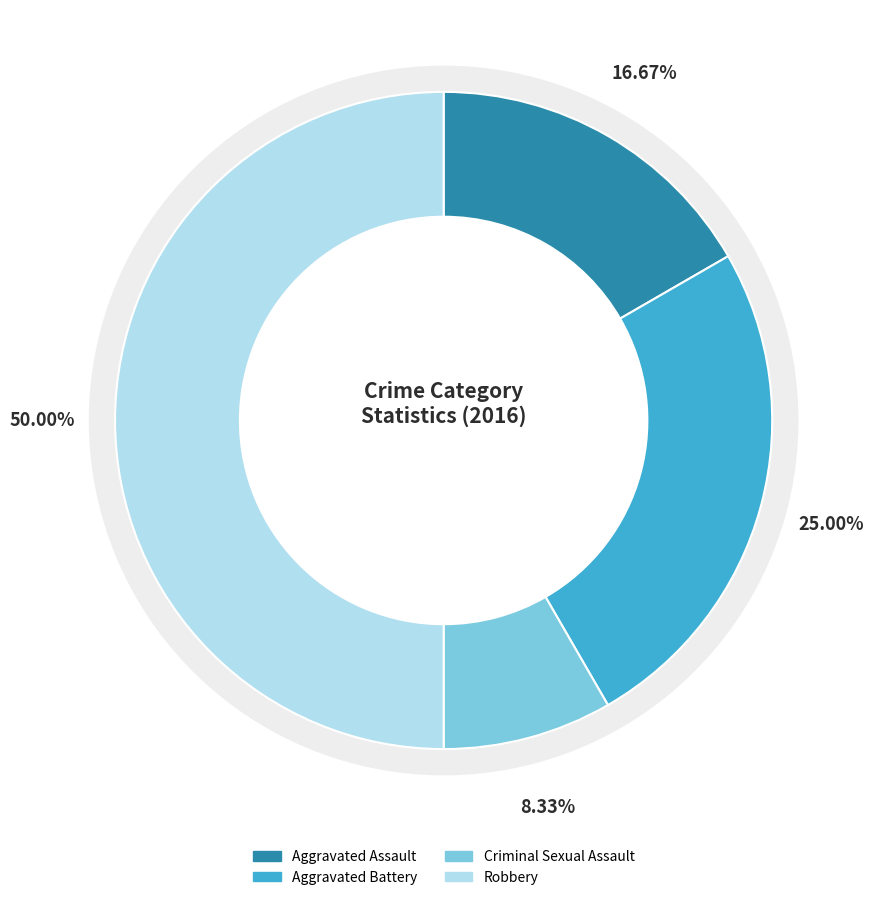

To the nearest percent, what is the combined percentage of Aggravated Assault and Aggravated Battery?

42%